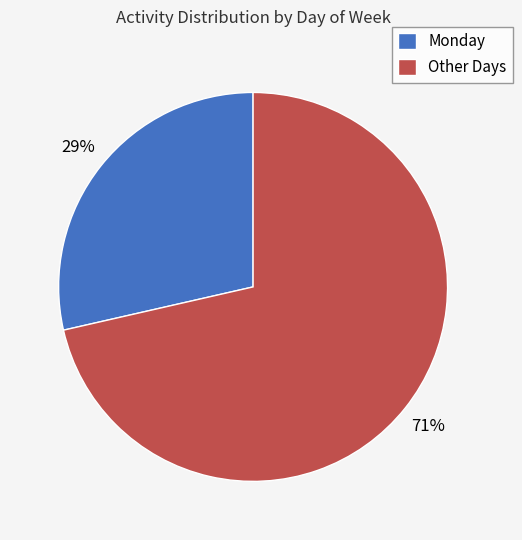

Is Other Days the majority of the pie?

Yes